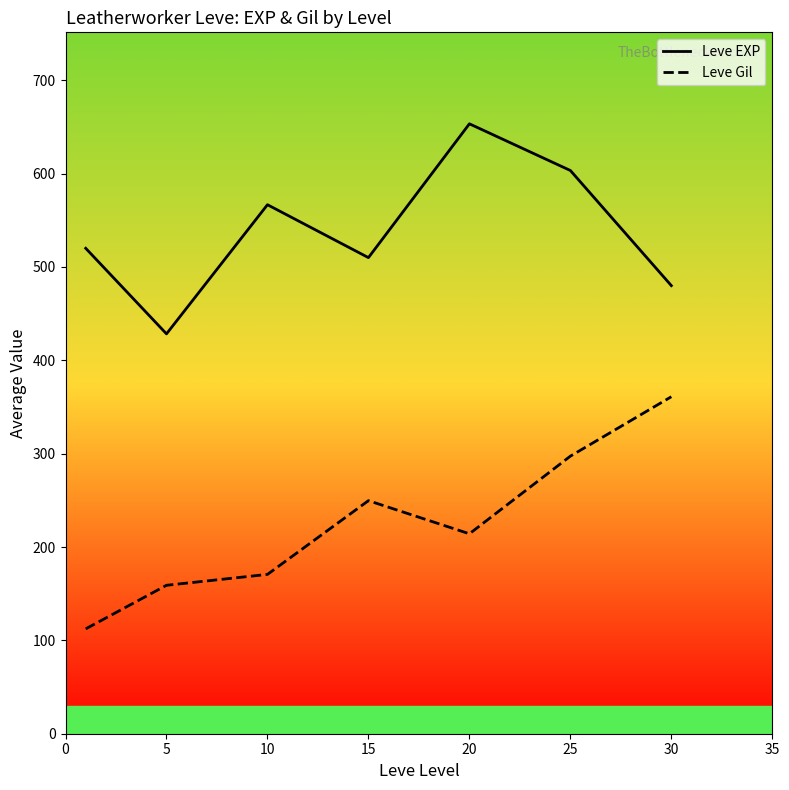

What is the maximum value shown in the chart?

653.3